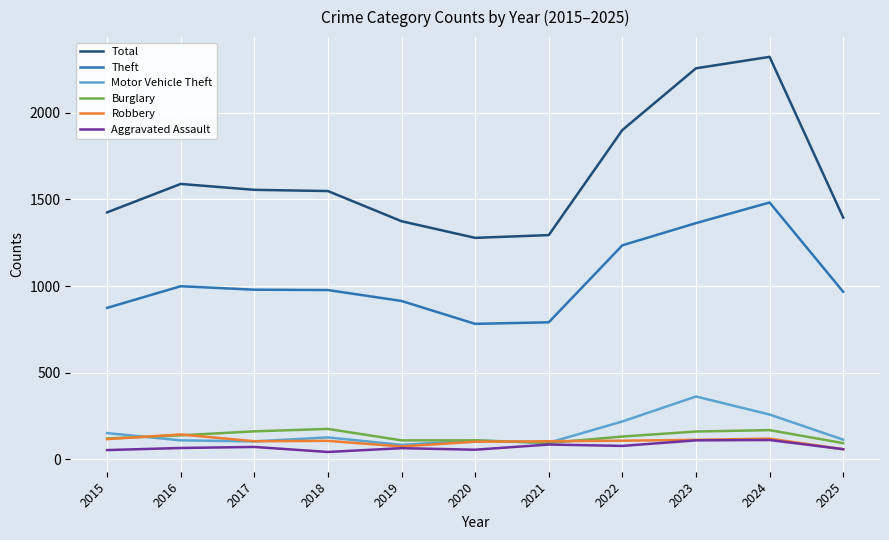

What is the difference between the highest and lowest values at 2023?

2146